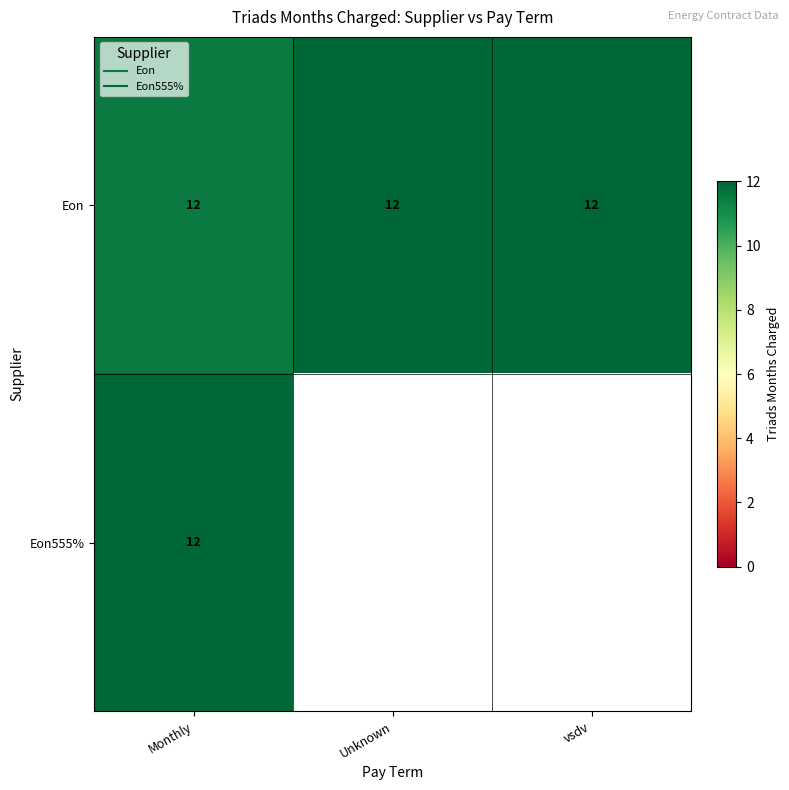

Where is Eon555% nearest to the value 12?

Monthly